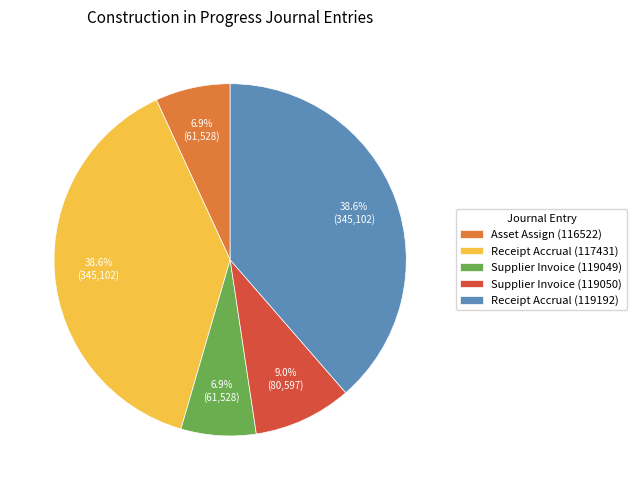

How many slices are in this pie chart?

5